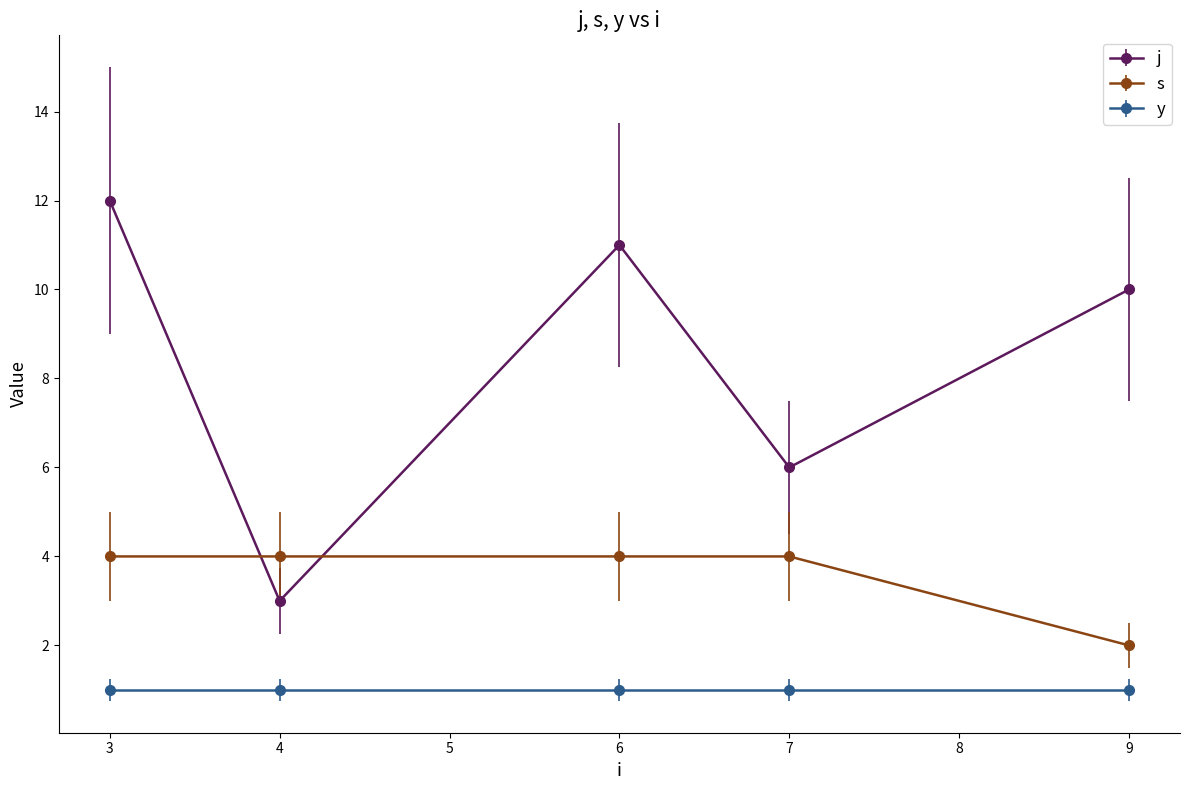

At 3, list the series in order from largest to smallest.

j, s, y